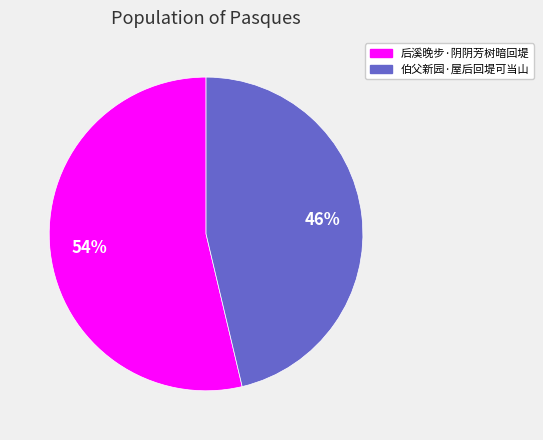

Is there a majority slice in this chart?

Yes